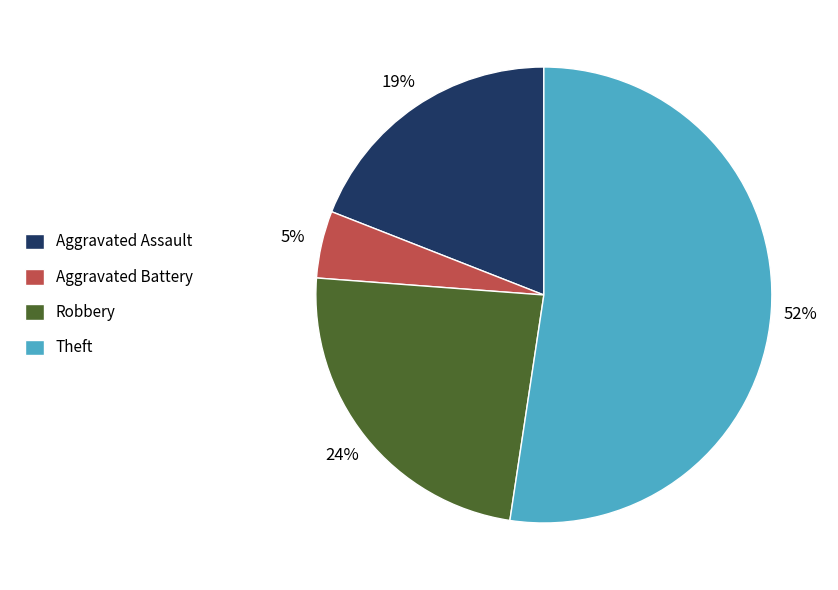

True or false: Theft accounts for 62% of the total.

False